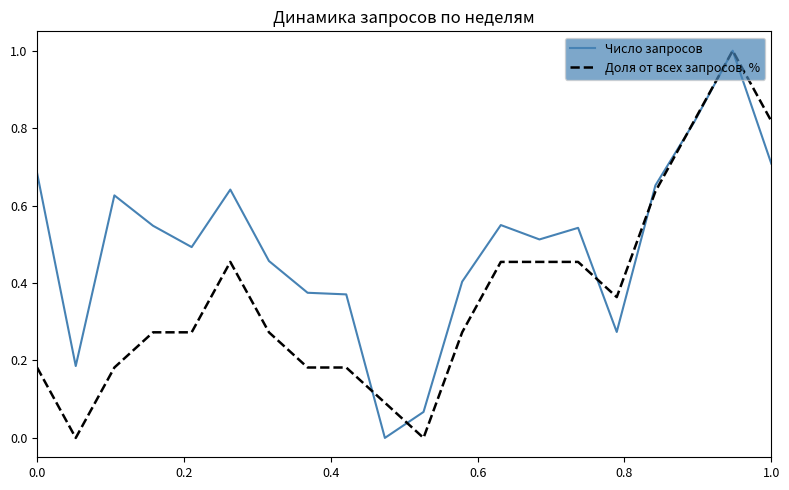

What is the maximum value for Доля от всех запросов, %?

1.0